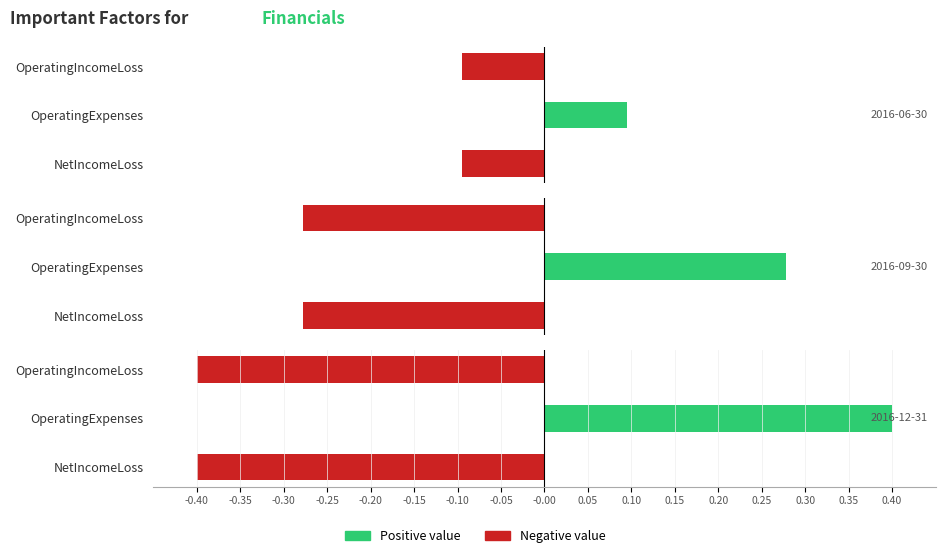

Is the value of 2016-12-31 at NetIncomeLoss greater than the value of 2016-09-30 at NetIncomeLoss?

No